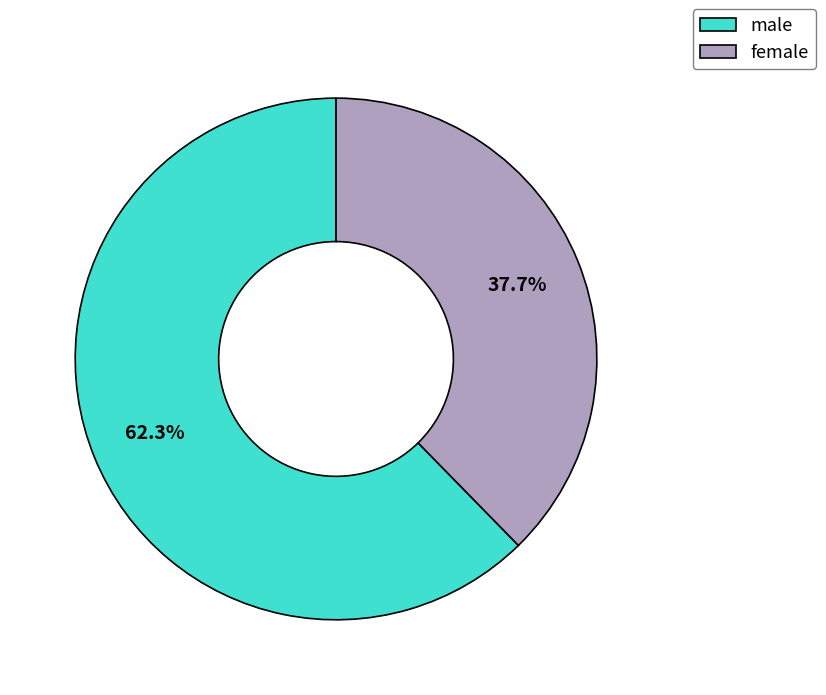

Which category has the biggest portion of the pie?

male